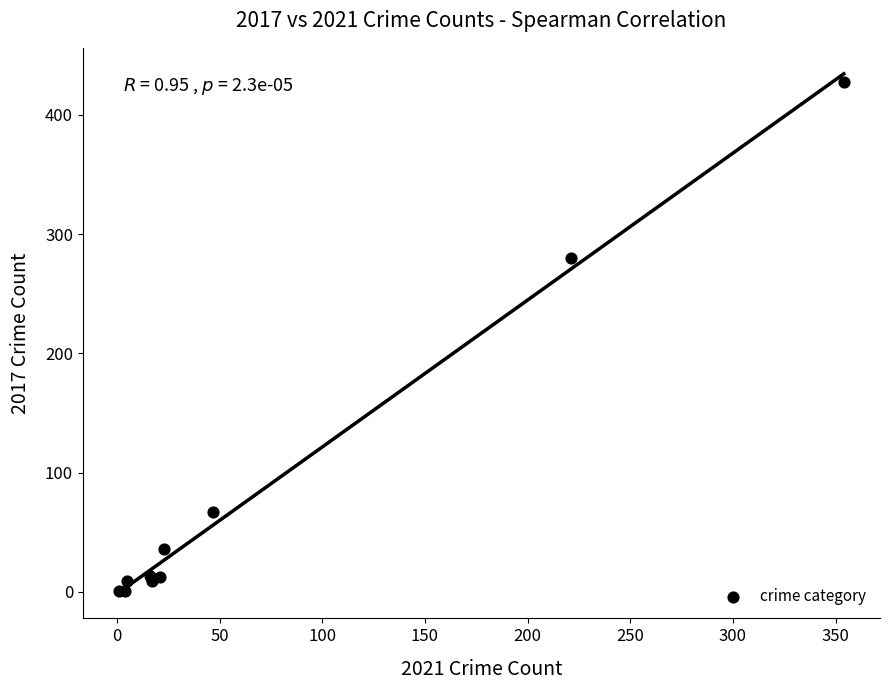

What Y value in the scatter plot is closest to 214?

280